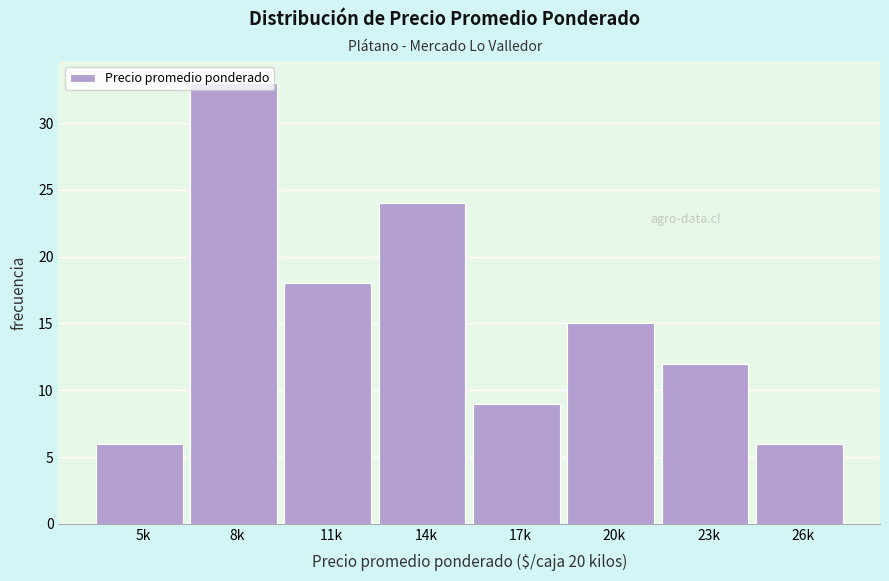

The chart shows a value of 39 at 14k. True or false?

False